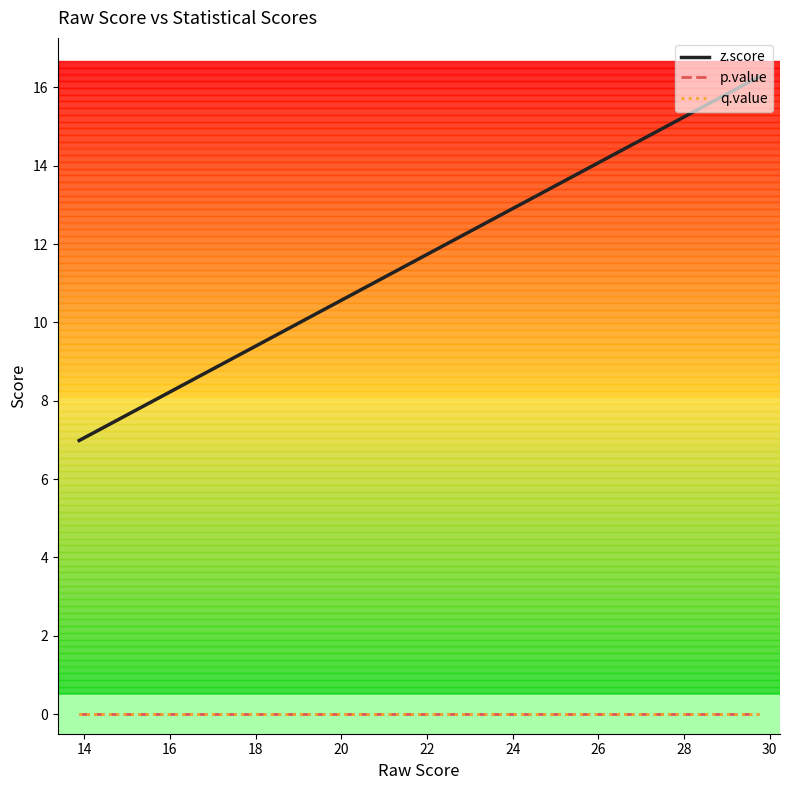

True or false: p.value and z.score intersect in this chart.

False